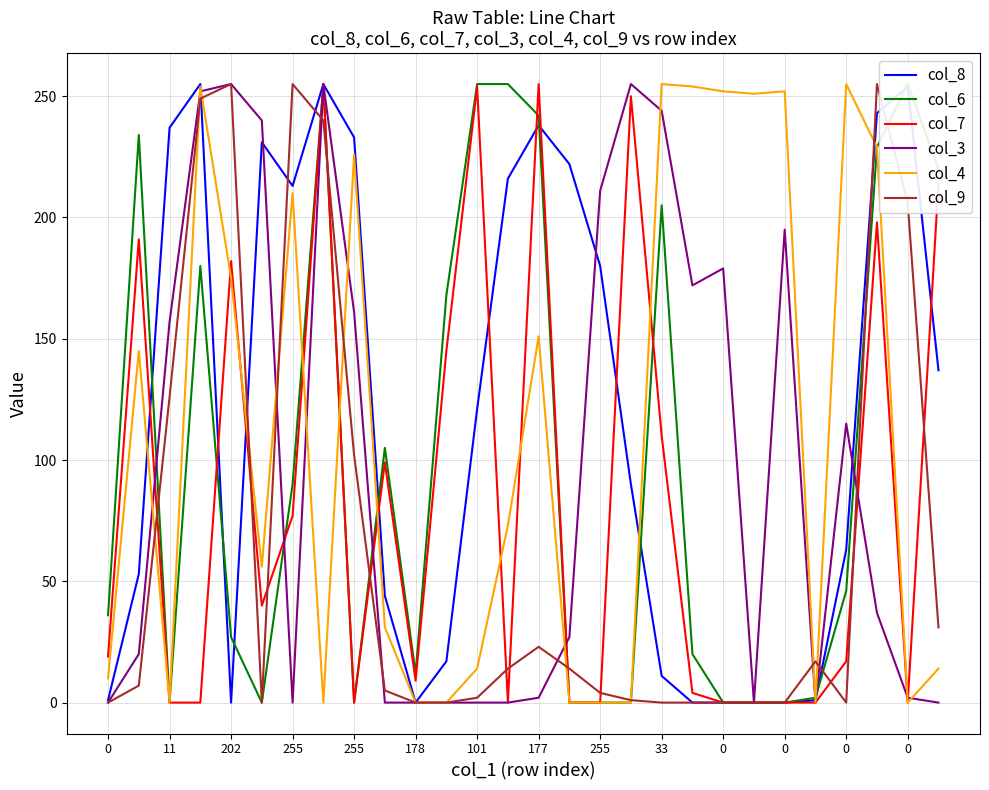

Where is the first local maximum for col_9?

202